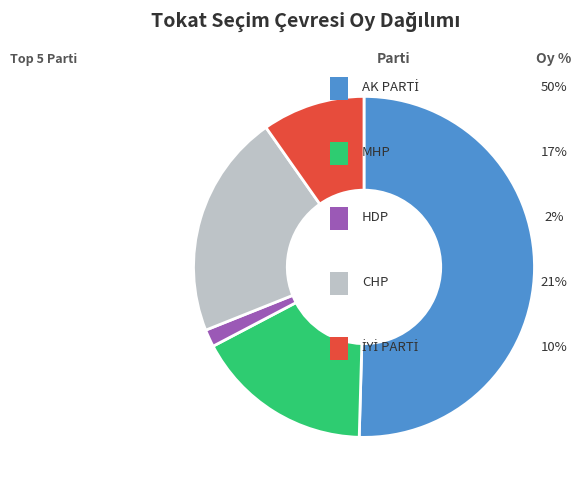

Is there a majority slice in this chart?

Yes